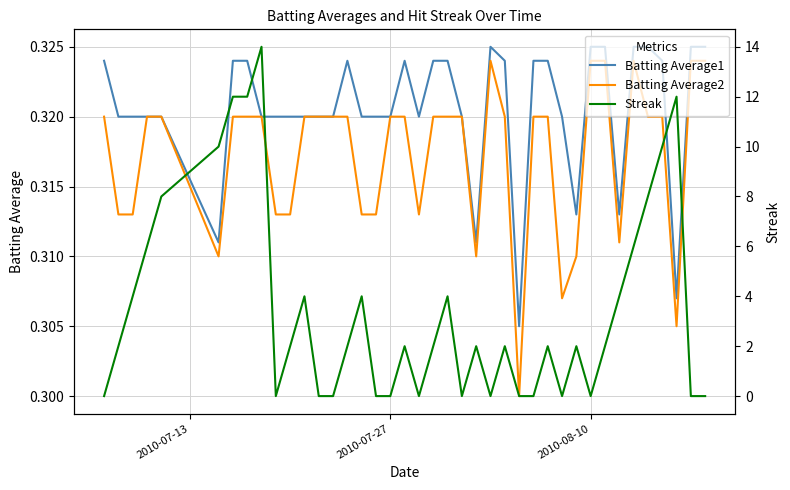

Count the number of categories in the chart.

40